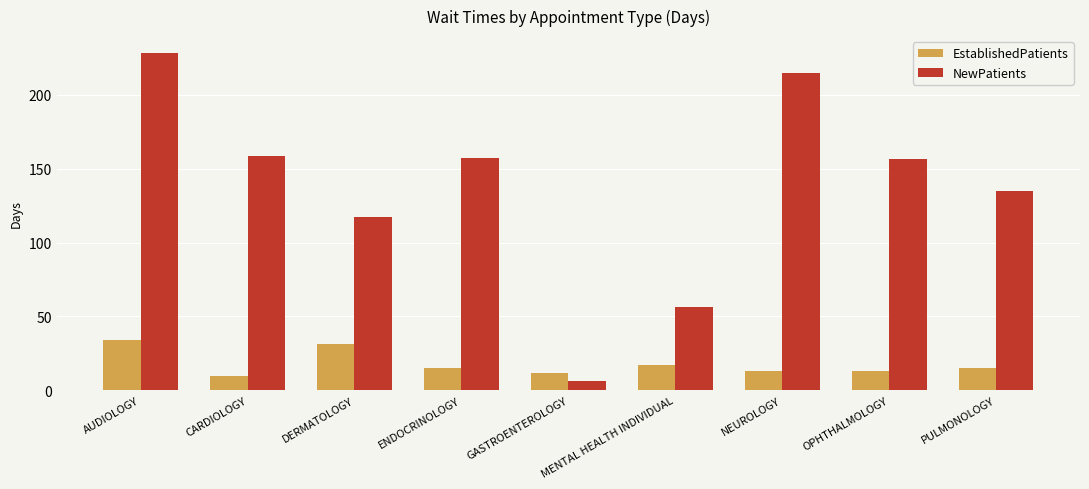

What is the approximate value of NewPatients at NEUROLOGY?

214.6